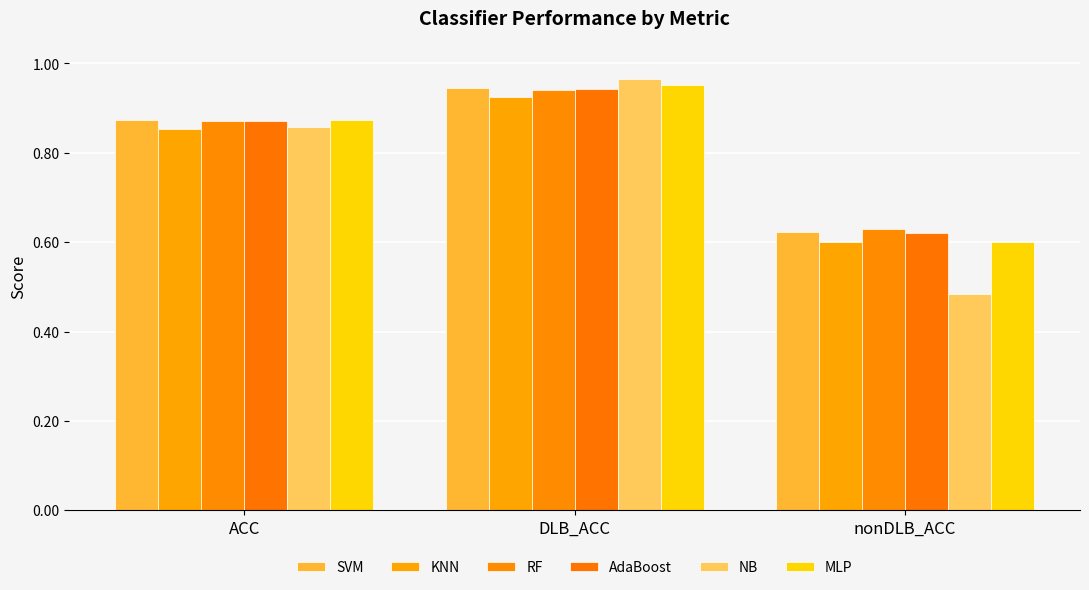

How many data points does each series have?

3